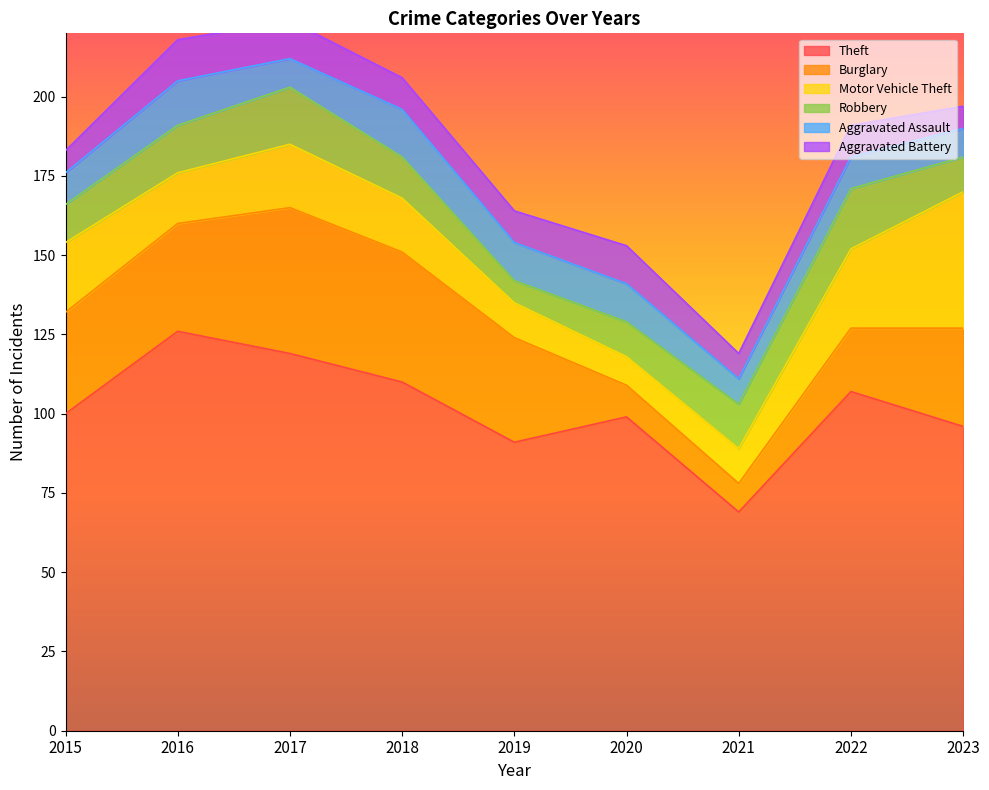

What is the value of the Aggravated Battery point at the 9th from the left?

7